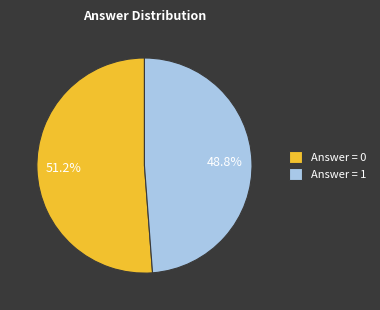

Is there any slice that represents more than half of the pie?

Yes